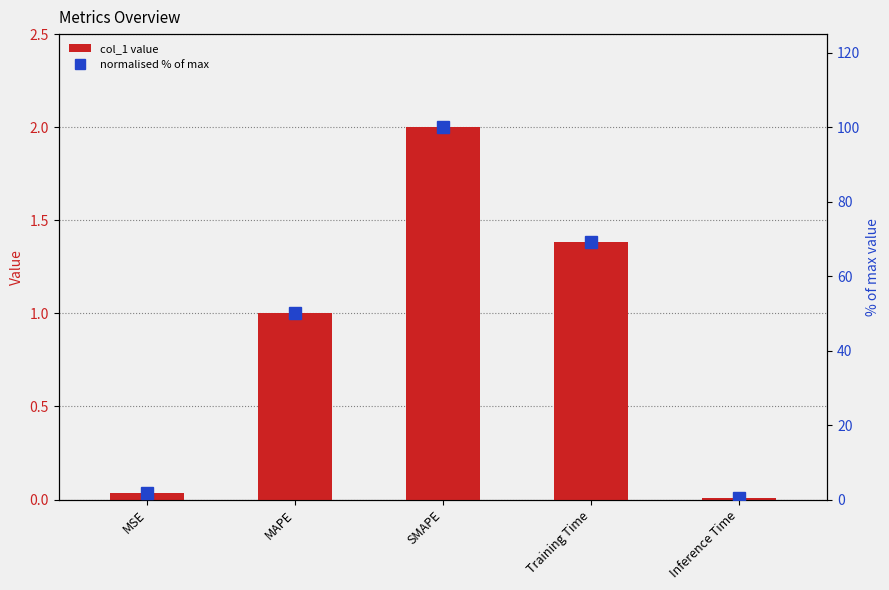

Are the bars grouped side by side (vs. stacked)?

Yes